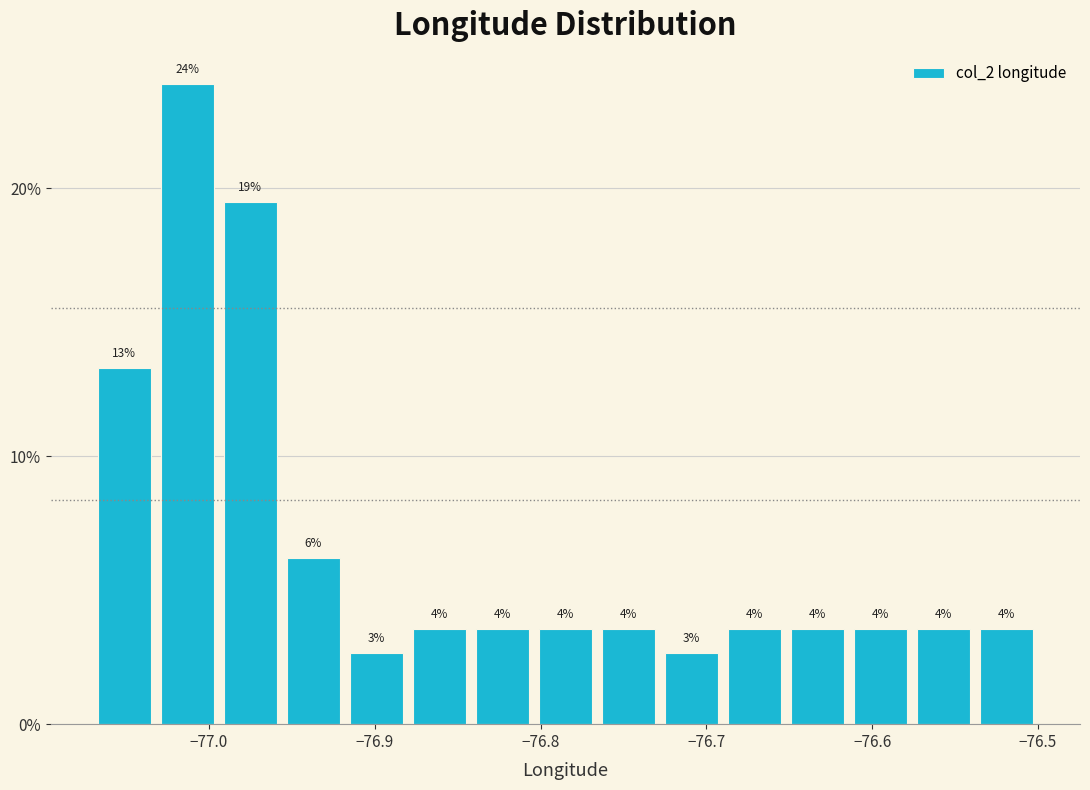

Around what value on the x-axis is the tallest bar? Give the approximate position of its centre, as read against the axis.

-77.01